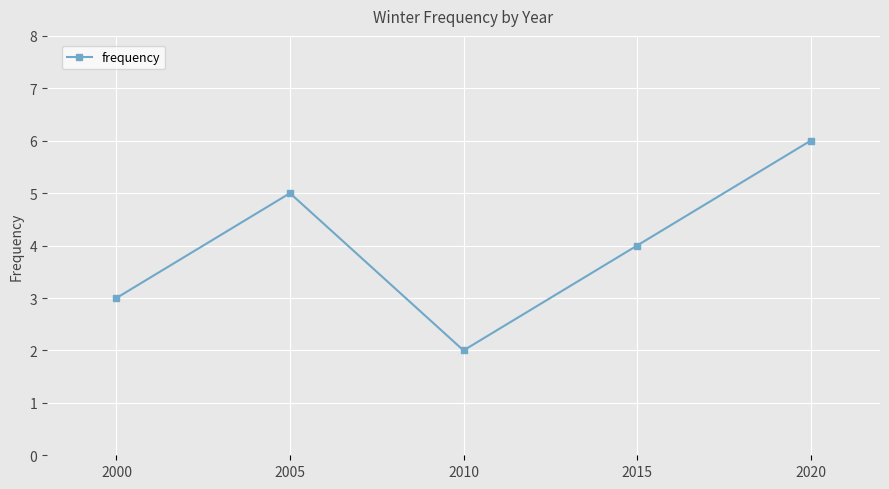

True or false: the data shows 8 at 2005.

False